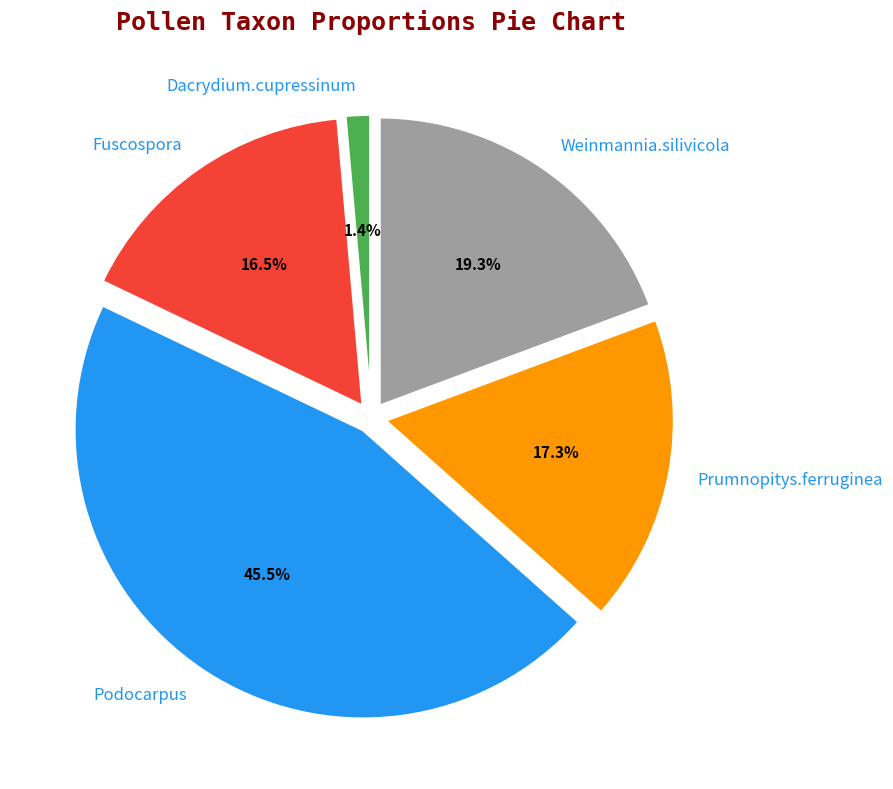

Which has a higher value, Dacrydium.cupressinum or Prumnopitys.ferruginea?

Prumnopitys.ferruginea